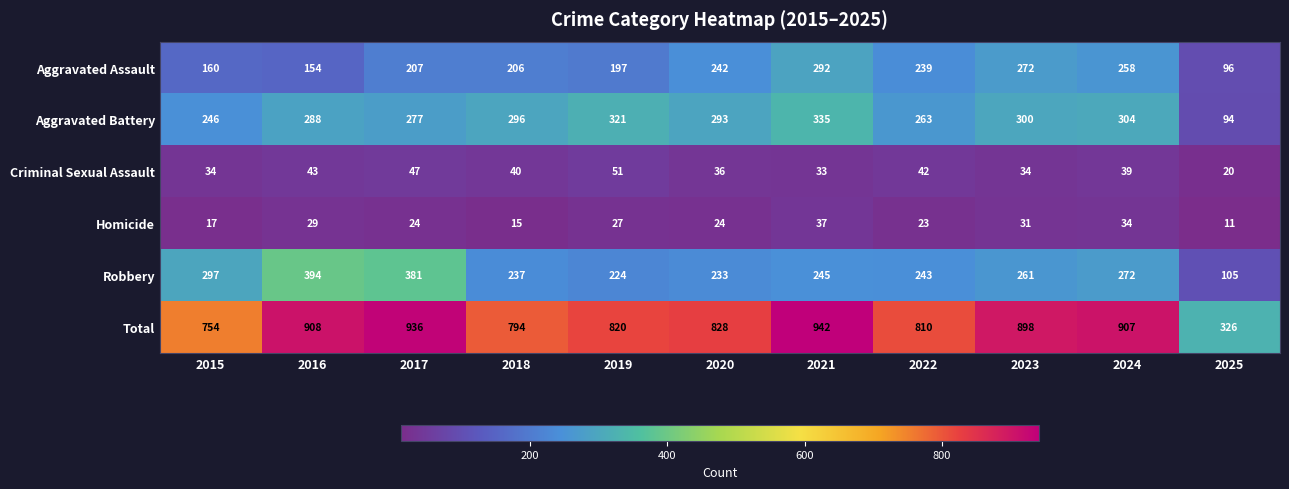

What is the spread (max minus min) of values at 2025?

315